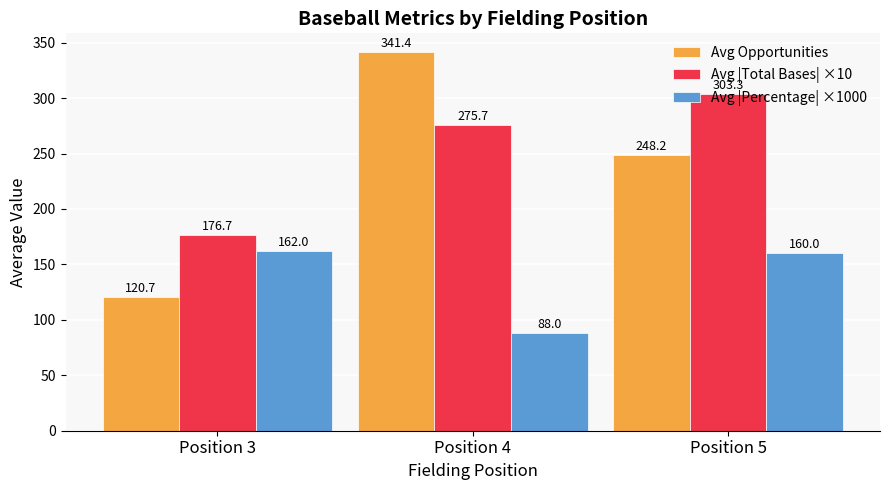

Where does the Avg |Percentage| ×1000 series first go above 160?

Position 3